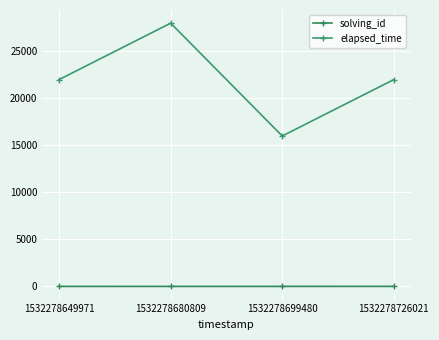

What is the value of the elapsed_time point at the 4th from the left?

22000